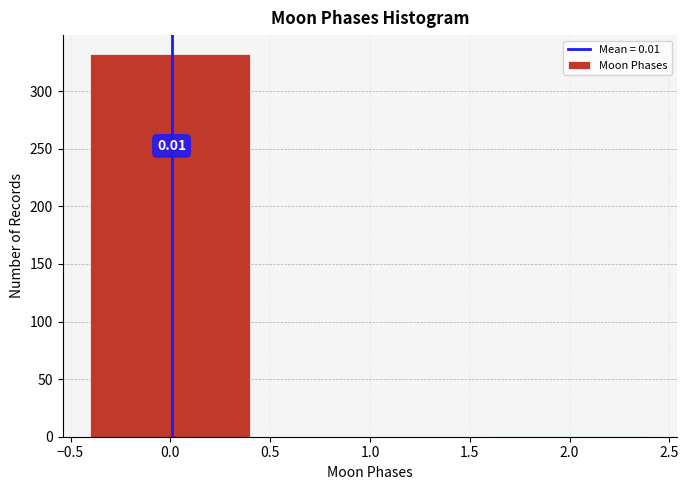

Which range on the x-axis has the tallest bar?

-0.5 to 0.5